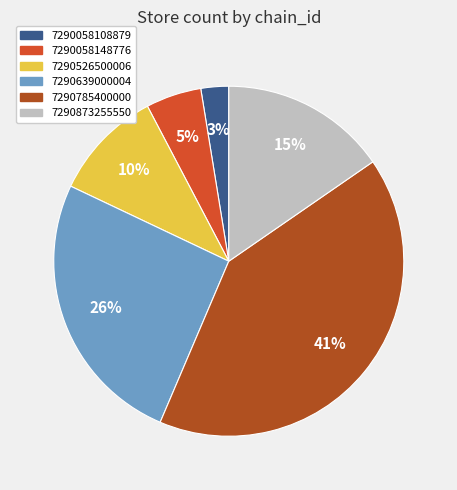

To the nearest percent, what is the combined percentage of 7290058108879 and 7290058148776?

8%